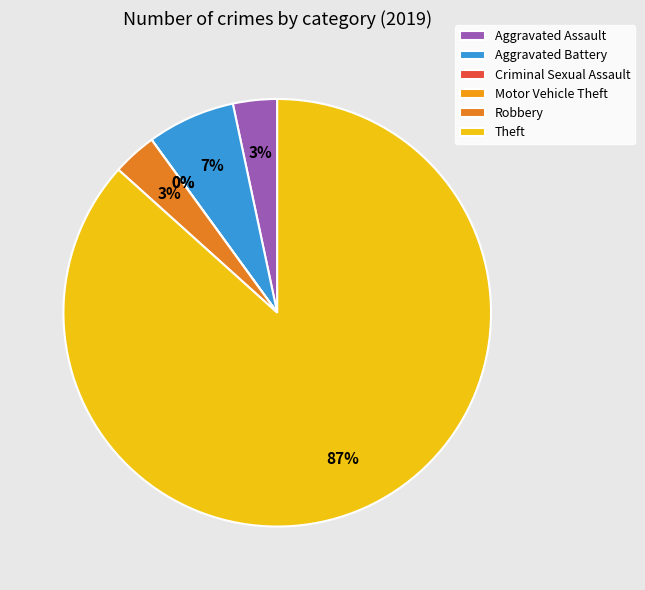

To the nearest percent, what percentage of the pie is Robbery?

3%